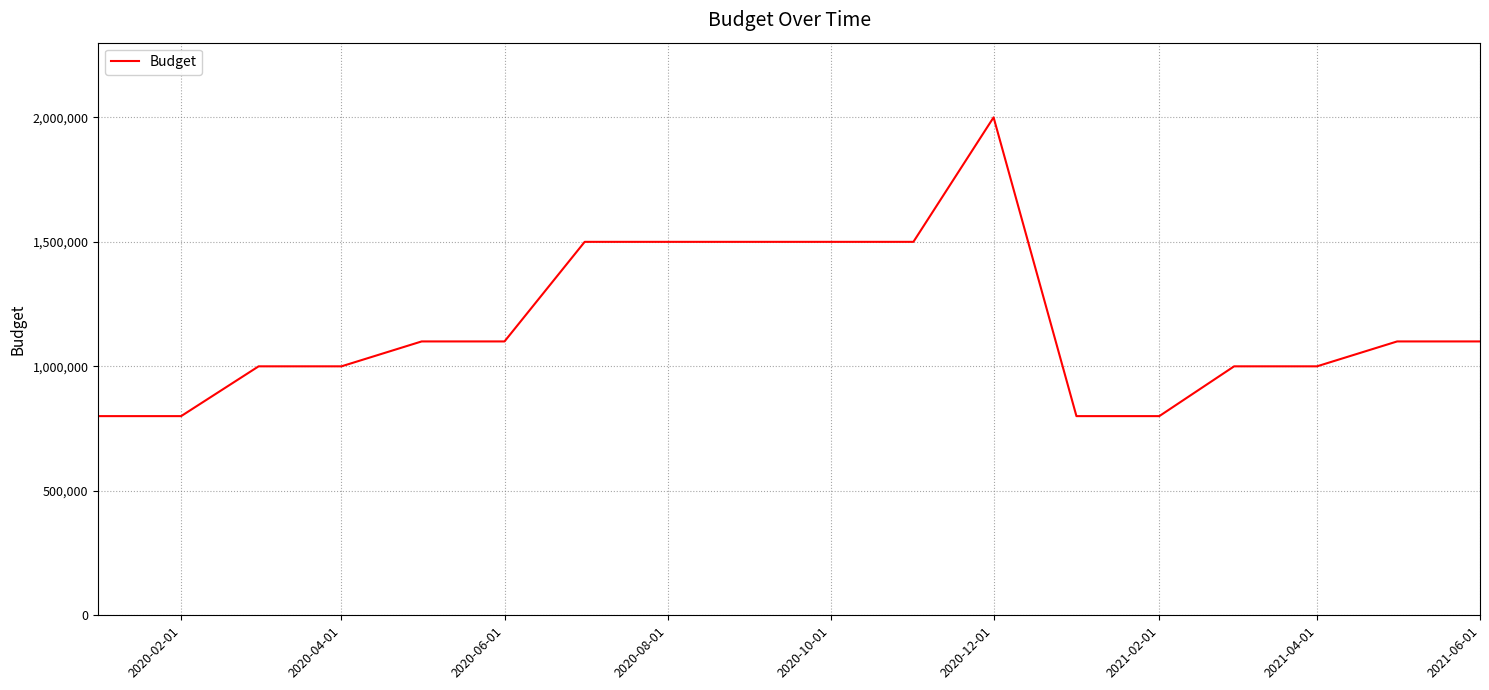

How many distinct data groups are displayed?

1